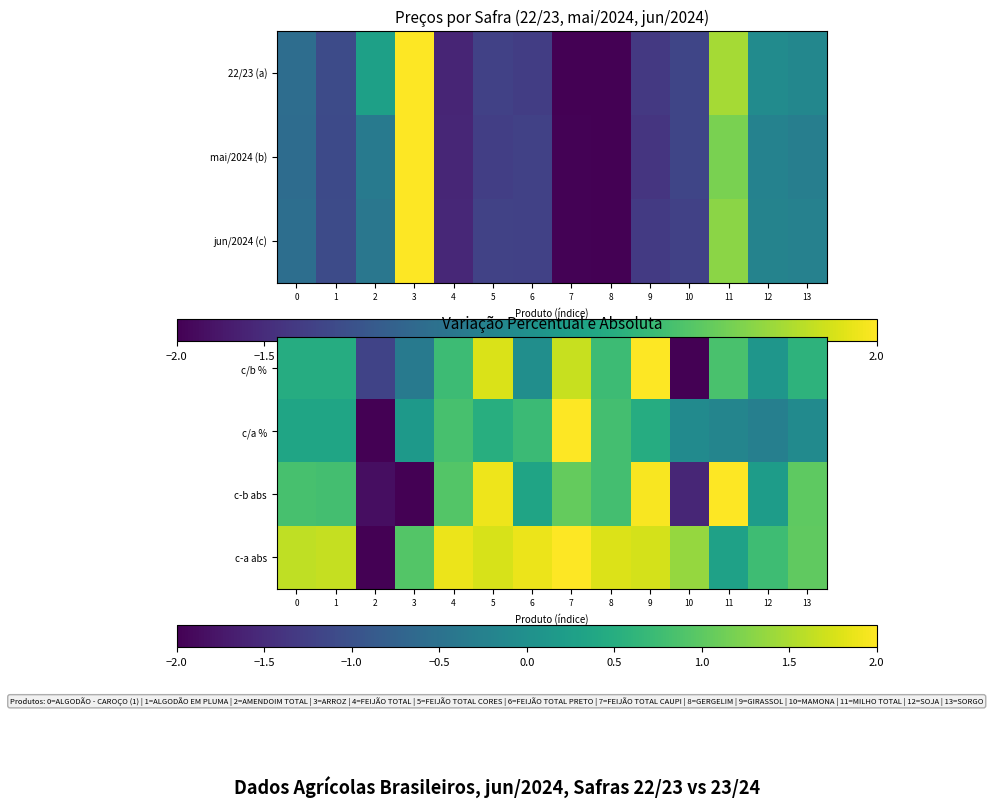

The c-a abs series shows 0.3 at 3. True or false?

False